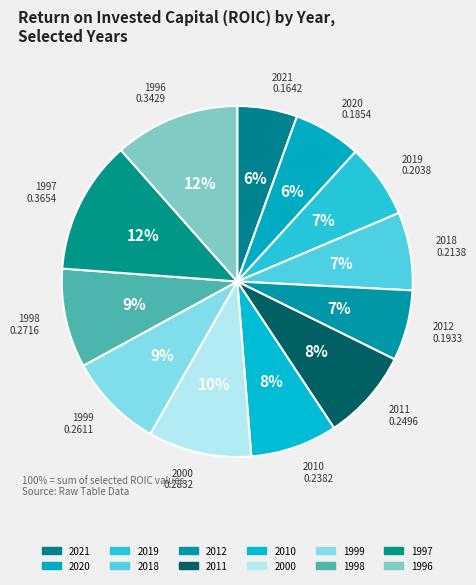

How many segments does this pie chart have?

12